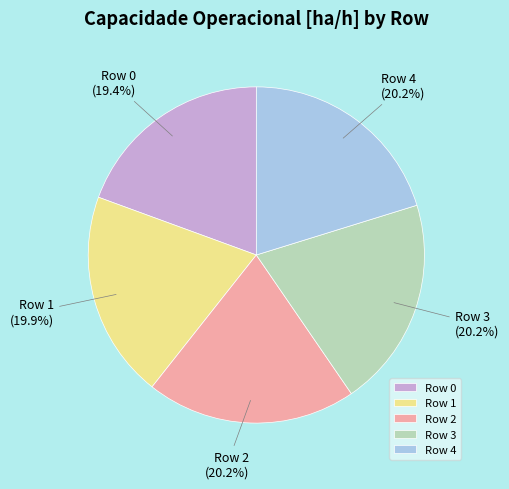

Does Row 2 account for over 50% of the chart?

No